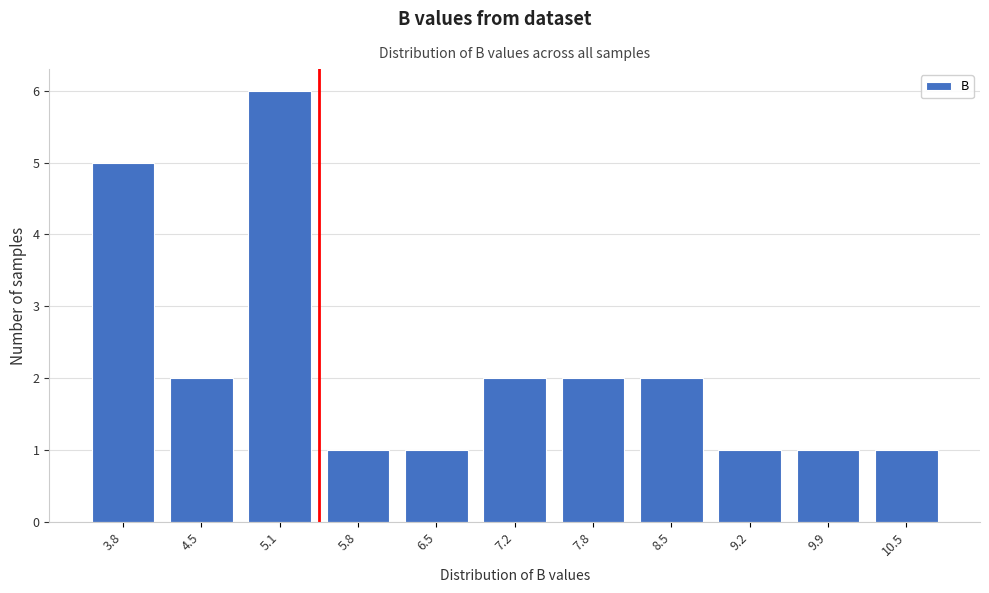

Reading left to right, transcribe all the data shown in this chart.

5	2	6	1	1	2	2	2	1	1	1